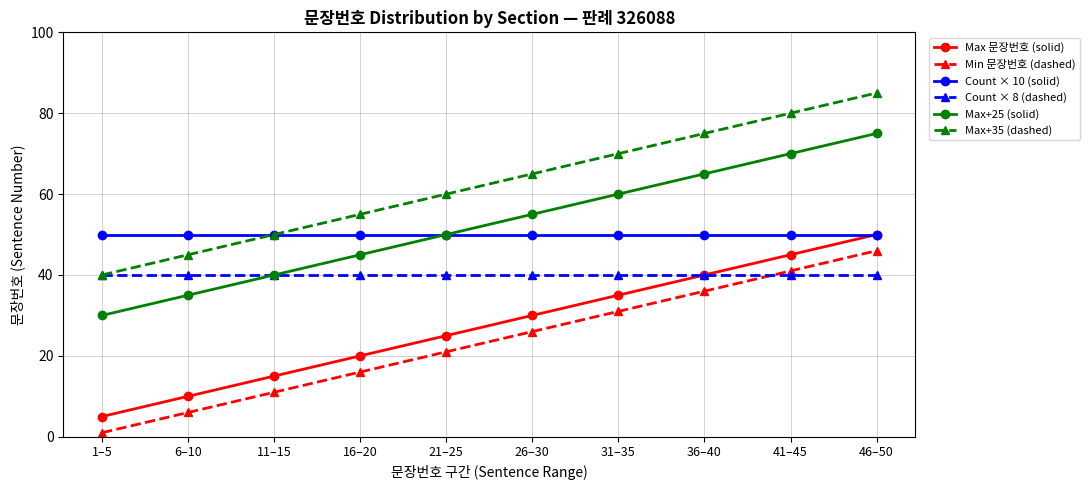

What is the sum of all Max+25 (solid) values?

525